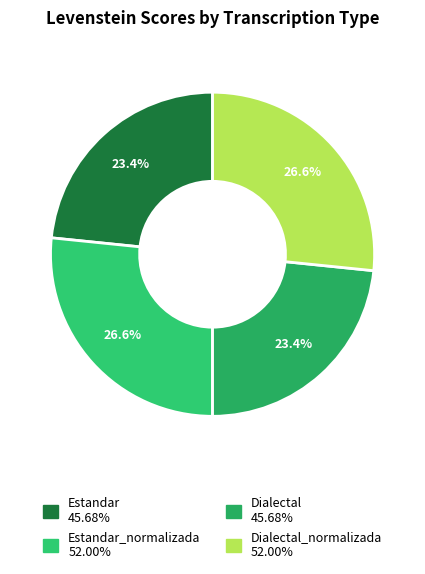

Is there a majority slice in this chart?

No